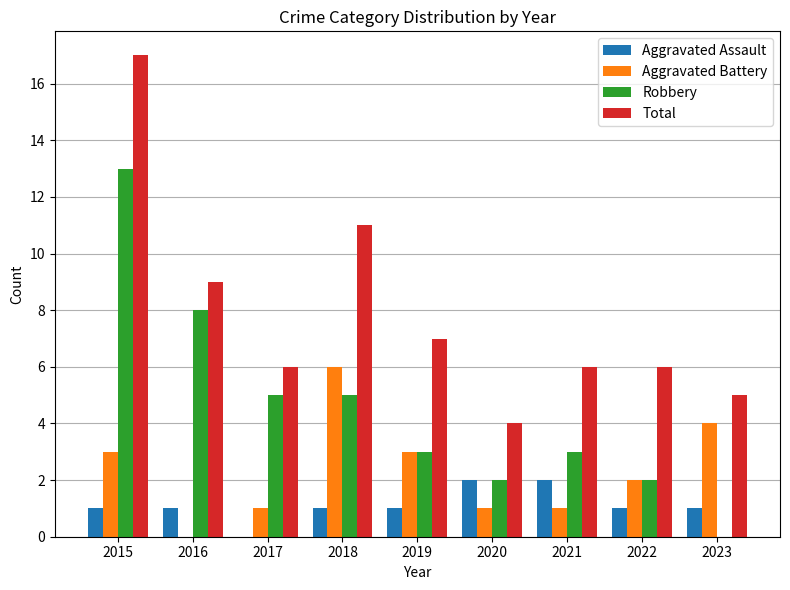

Between 2015 and 2021, which series saw the biggest shift?

Total